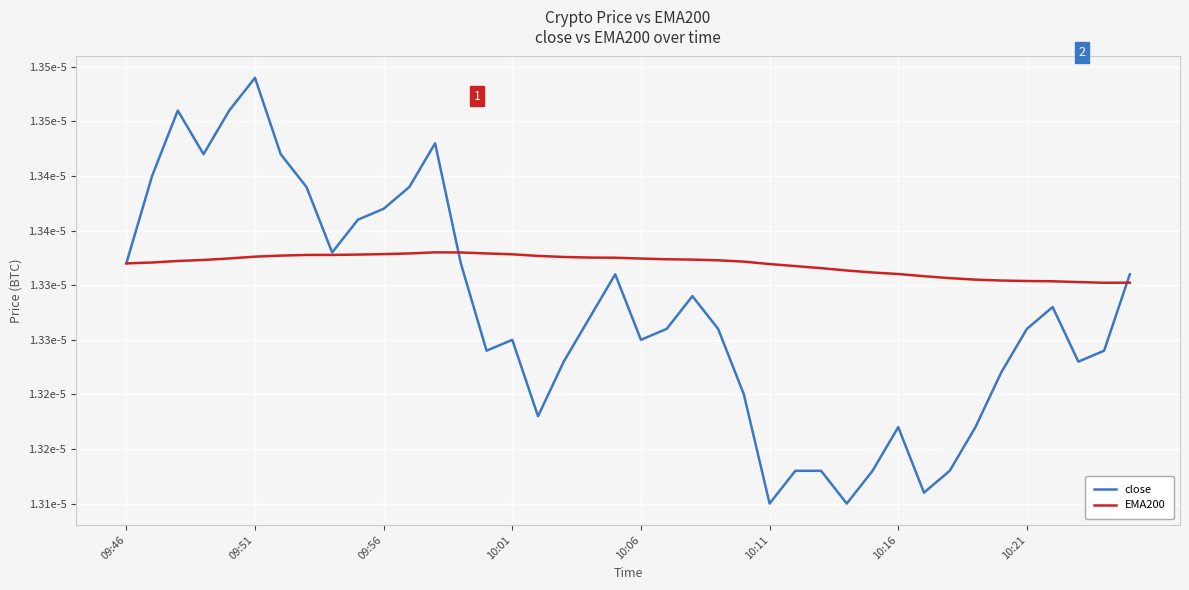

Which category has the highest value across all series?

09:51